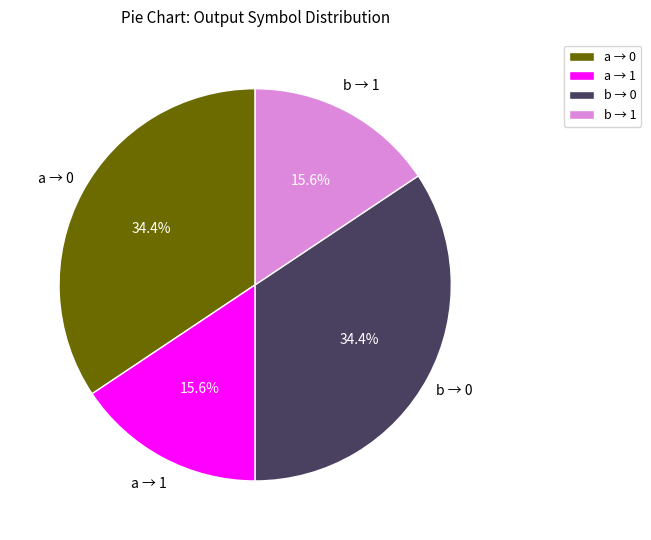

What percentage do a → 1 and b → 0 together represent?

50.0%